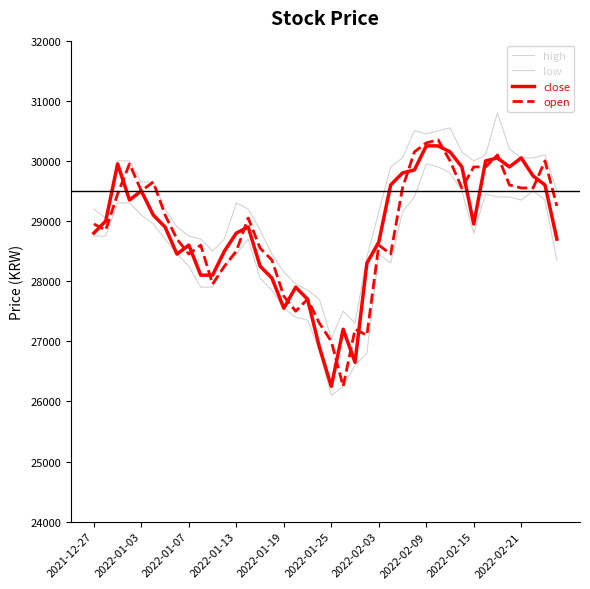

What is the average value of the open series?

28861